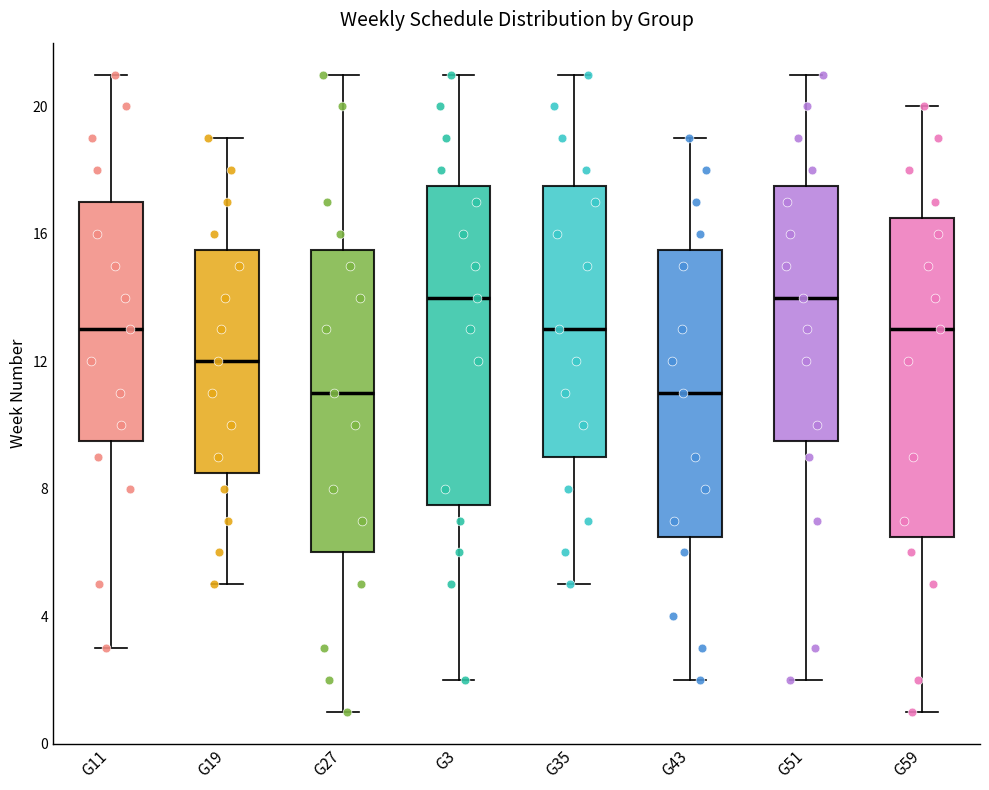

Reading left to right, read every box against the y-axis: the position of its median line, the range the box covers, and the ends of its whiskers. The values are not printed on the chart, so give them approximately, as read against the axis.

G11: median 13.0, box 9.5 to 17.0, whiskers 3.0 to 21.0
G19: median 12.0, box 8.5 to 15.5, whiskers 5.0 to 19.0
G27: median 11.0, box 6.0 to 15.5, whiskers 1.0 to 21.0
G3: median 14.0, box 7.5 to 17.5, whiskers 2.0 to 21.0
G35: median 13.0, box 9.0 to 17.5, whiskers 5.0 to 21.0
G43: median 11.0, box 6.5 to 15.5, whiskers 2.0 to 19.0
G51: median 14.0, box 9.5 to 17.5, whiskers 2.0 to 21.0
G59: median 13.0, box 6.5 to 16.5, whiskers 1.0 to 20.0